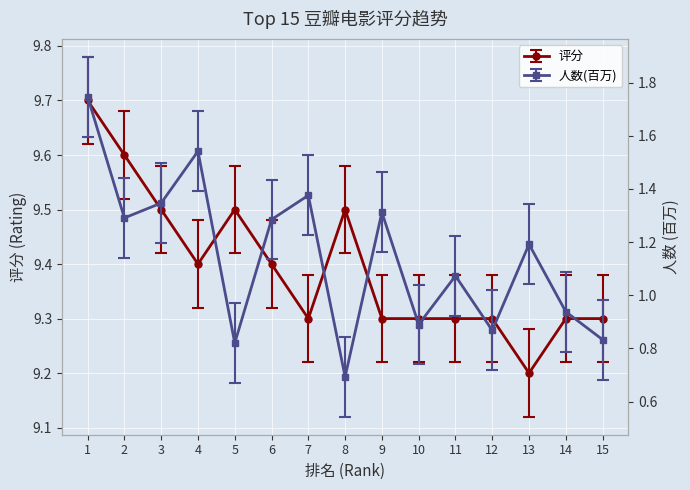

What is the difference between the 人数(百万) values at 14 and 11?

0.1